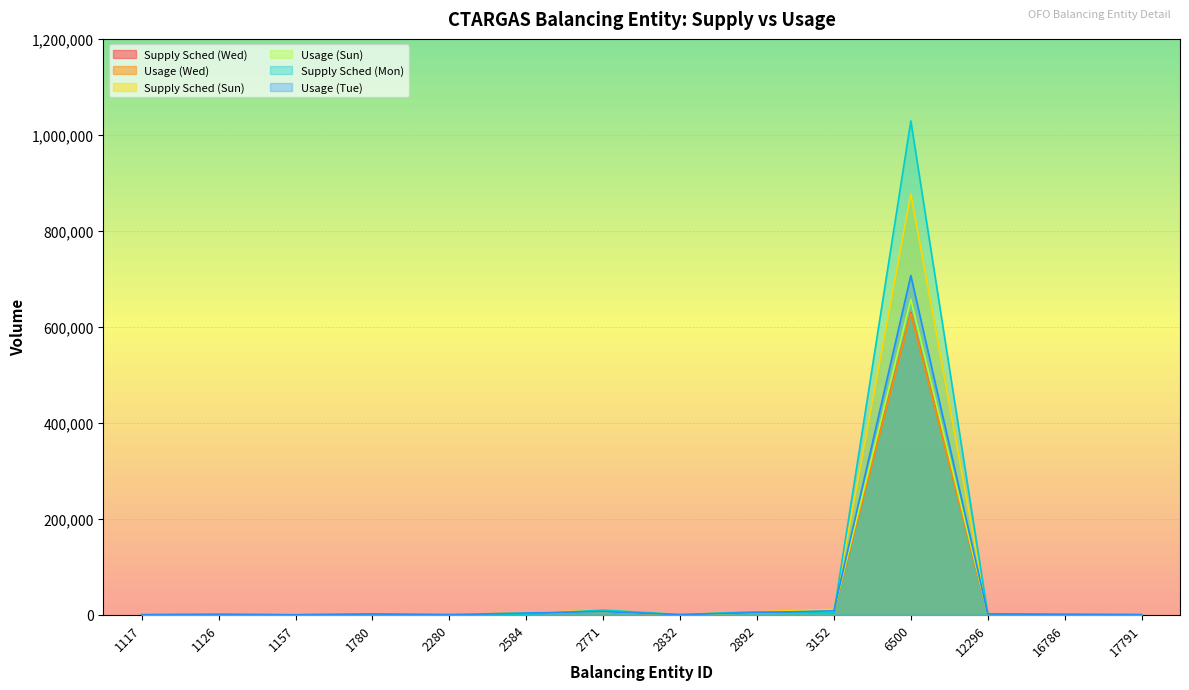

How many lines are shown in the chart?

6